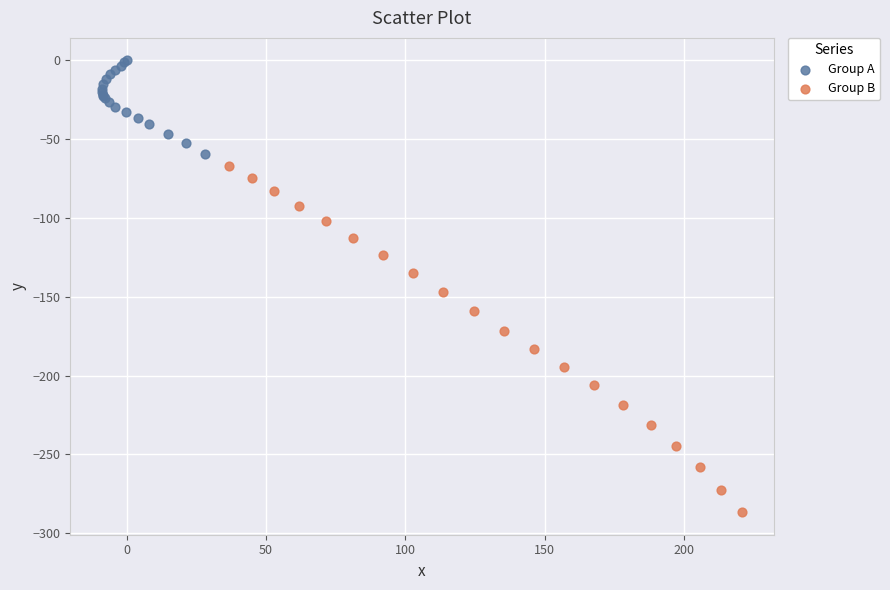

Which series has the largest Y range (max minus min)?

Group B